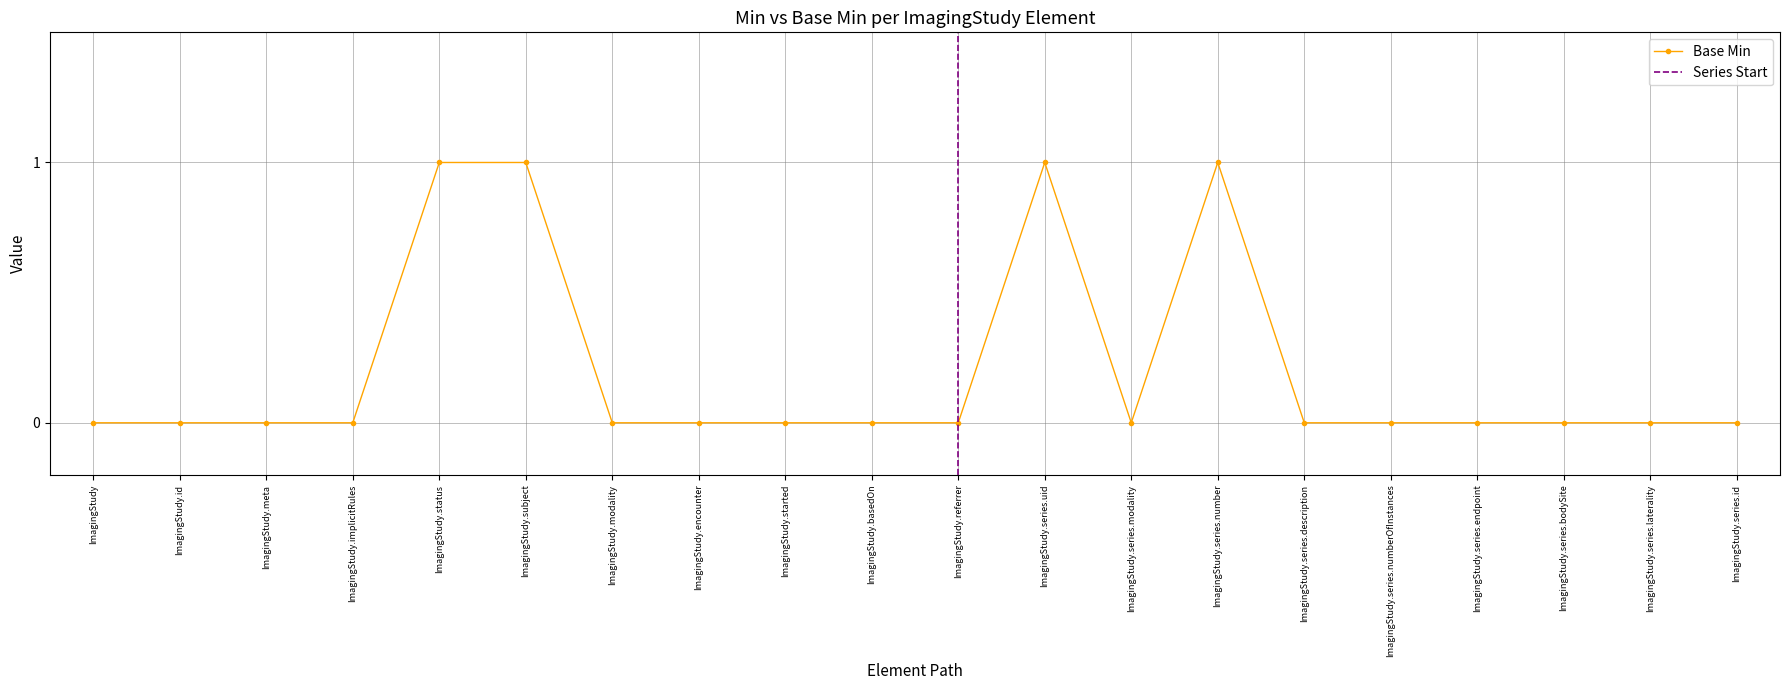

Rank the categories by value from highest to lowest.

ImagingStudy.status, ImagingStudy.subject, ImagingStudy.series.uid, ImagingStudy.series.number, ImagingStudy, ImagingStudy.id, ImagingStudy.meta, ImagingStudy.implicitRules, ImagingStudy.modality, ImagingStudy.encounter, ImagingStudy.started, ImagingStudy.basedOn, ImagingStudy.referrer, ImagingStudy.series.modality, ImagingStudy.series.description, ImagingStudy.series.numberOfInstances, ImagingStudy.series.endpoint, ImagingStudy.series.bodySite, ImagingStudy.series.laterality, ImagingStudy.series.id